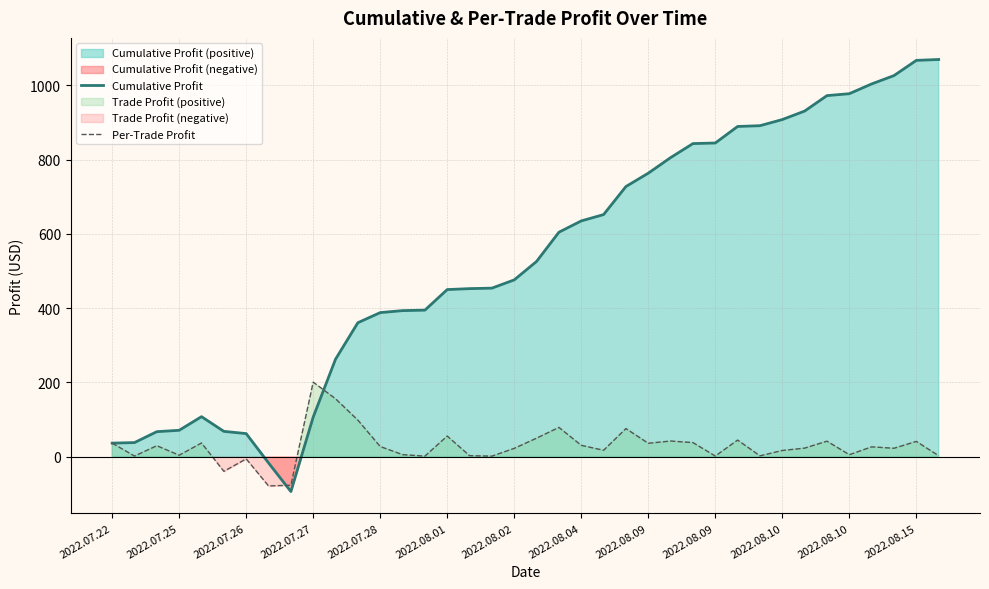

How many values in the Per-Trade Profit series exceed 26?

19